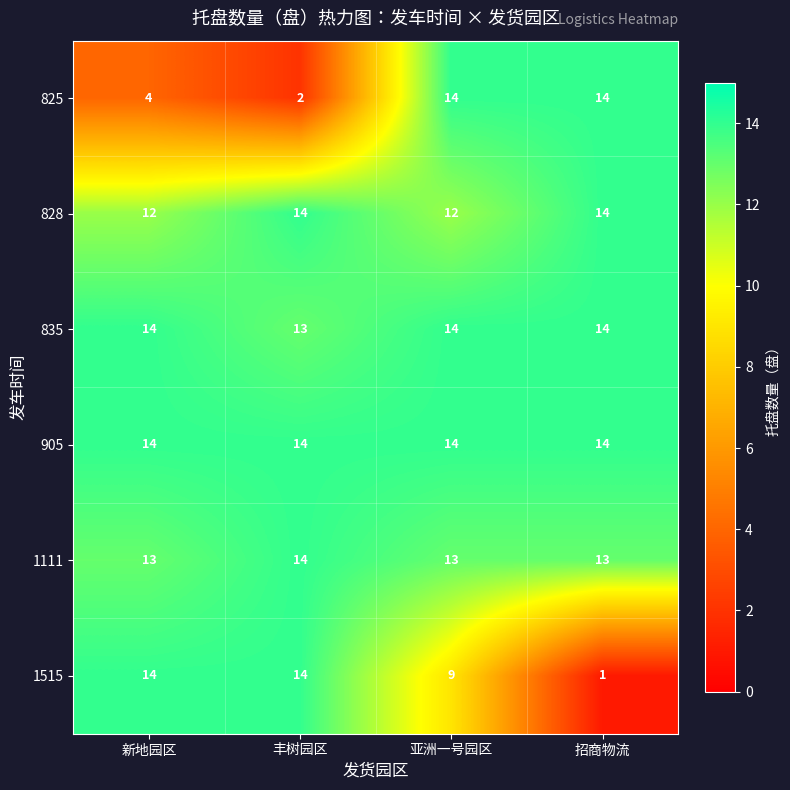

Is it true that 905 equals 23 at 招商物流?

False